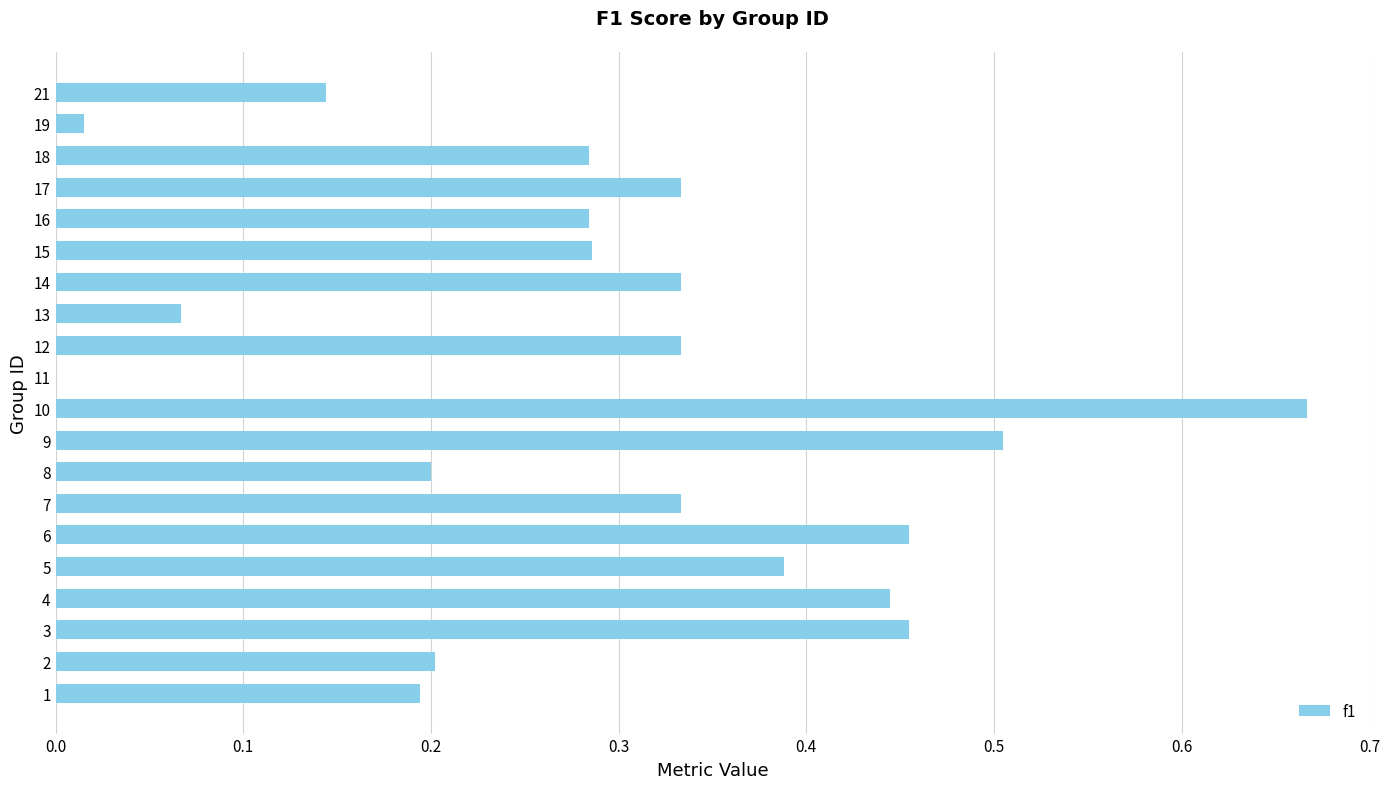

The chart shows a value of 0.2 at 1. True or false?

True